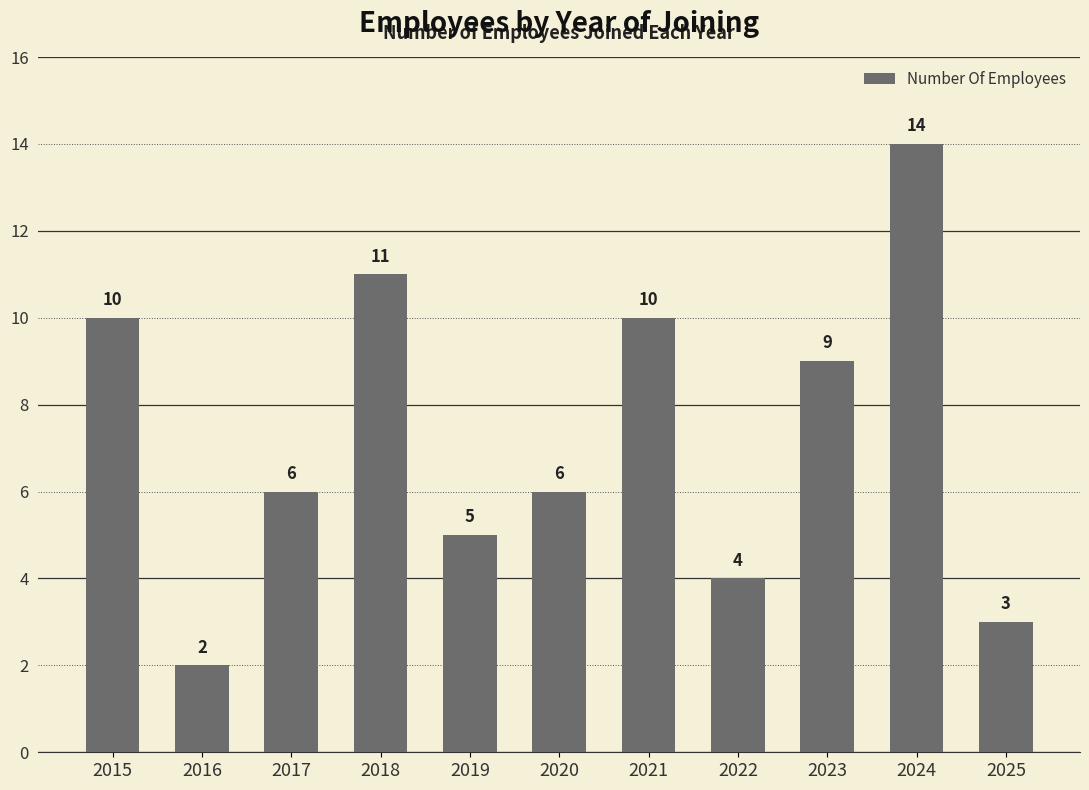

What is the difference between the values at 2024 and 2015?

4